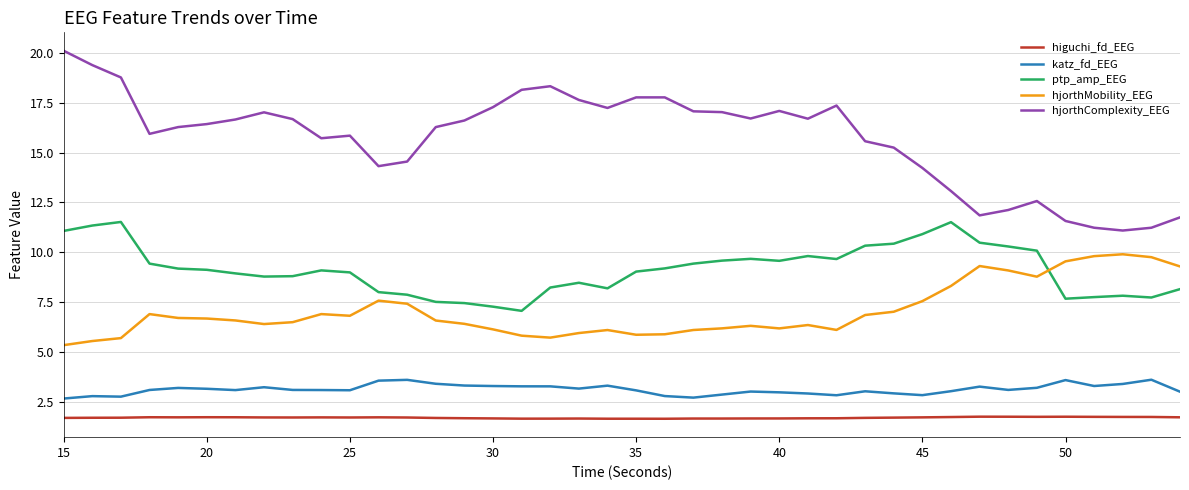

List the series in order of their peak value, lowest first.

higuchi_fd_EEG, katz_fd_EEG, hjorthMobility_EEG, ptp_amp_EEG, hjorthComplexity_EEG